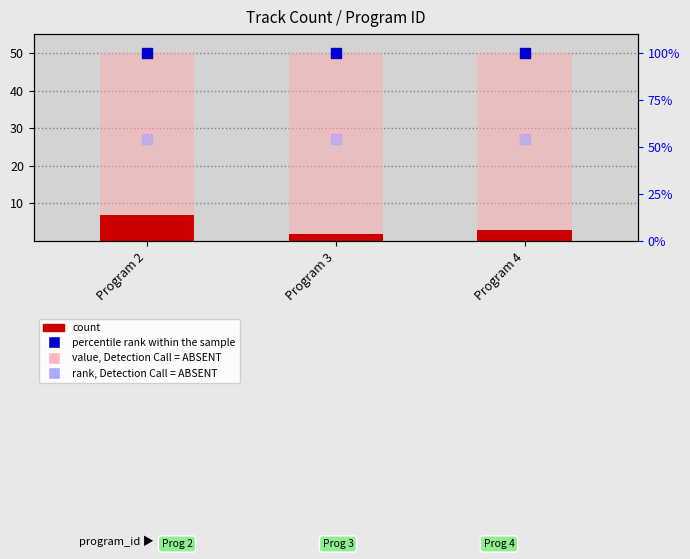

What are all the series names shown in the legend?

count, percentile rank within the sample, value, Detection Call = ABSENT, rank, Detection Call = ABSENT